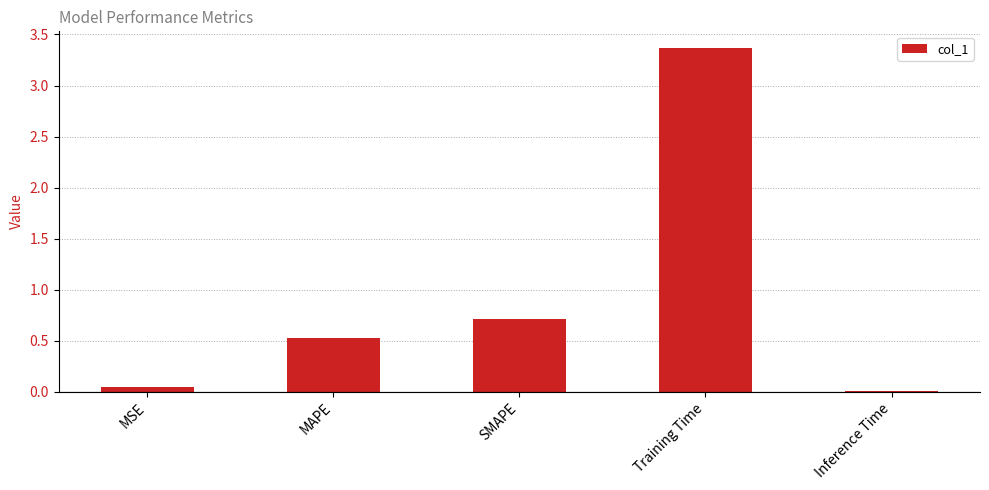

Is it true that the value at MAPE is 0.8?

False